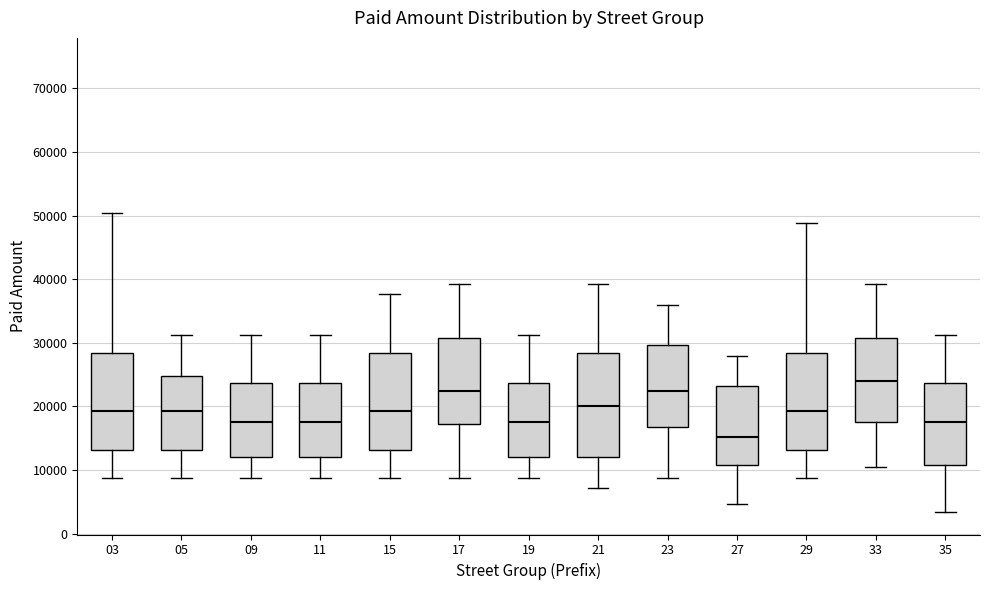

Reading left to right, read every box against the y-axis: the position of its median line, the range the box covers, and the ends of its whiskers. The values are not printed on the chart, so give them approximately, as read against the axis.

03: median 19000, box 13000 to 28000, whiskers 9000 to 50000
05: median 19000, box 13000 to 25000, whiskers 9000 to 31000
09: median 18000, box 12000 to 24000, whiskers 9000 to 31000
11: median 18000, box 12000 to 24000, whiskers 9000 to 31000
15: median 19000, box 13000 to 28000, whiskers 9000 to 38000
17: median 22000, box 17000 to 31000, whiskers 9000 to 39000
19: median 18000, box 12000 to 24000, whiskers 9000 to 31000
21: median 20000, box 12000 to 28000, whiskers 7000 to 39000
23: median 22000, box 17000 to 30000, whiskers 9000 to 36000
27: median 15000, box 11000 to 23000, whiskers 5000 to 28000
29: median 19000, box 13000 to 28000, whiskers 9000 to 49000
33: median 24000, box 18000 to 31000, whiskers 10000 to 39000
35: median 18000, box 11000 to 24000, whiskers 3000 to 31000